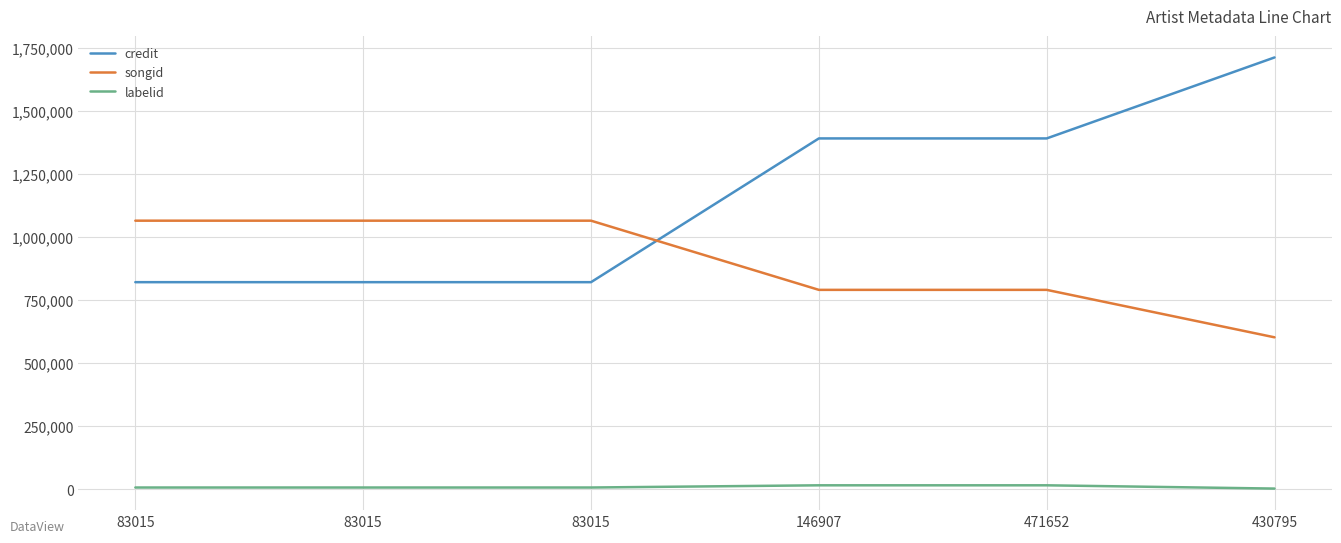

True or false: labelid and songid intersect in this chart.

False